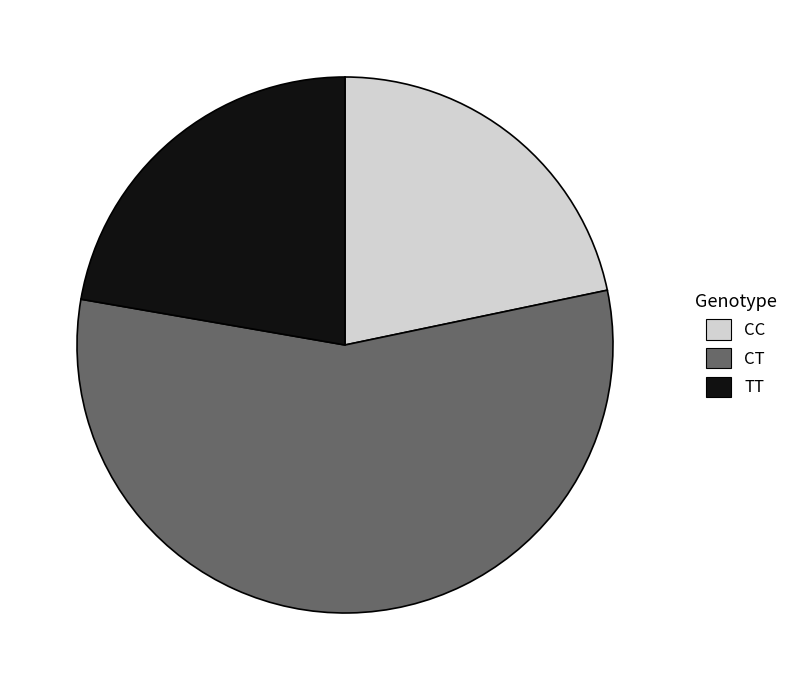

How many segments does this pie chart have?

3